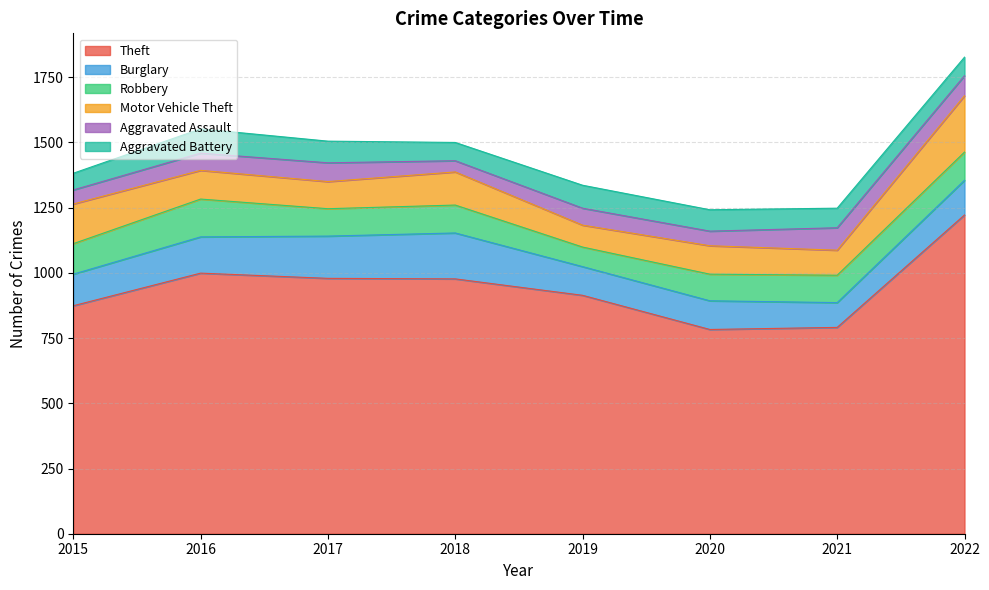

Is the value of Burglary at 2018 greater than the value of Theft at 2017?

No